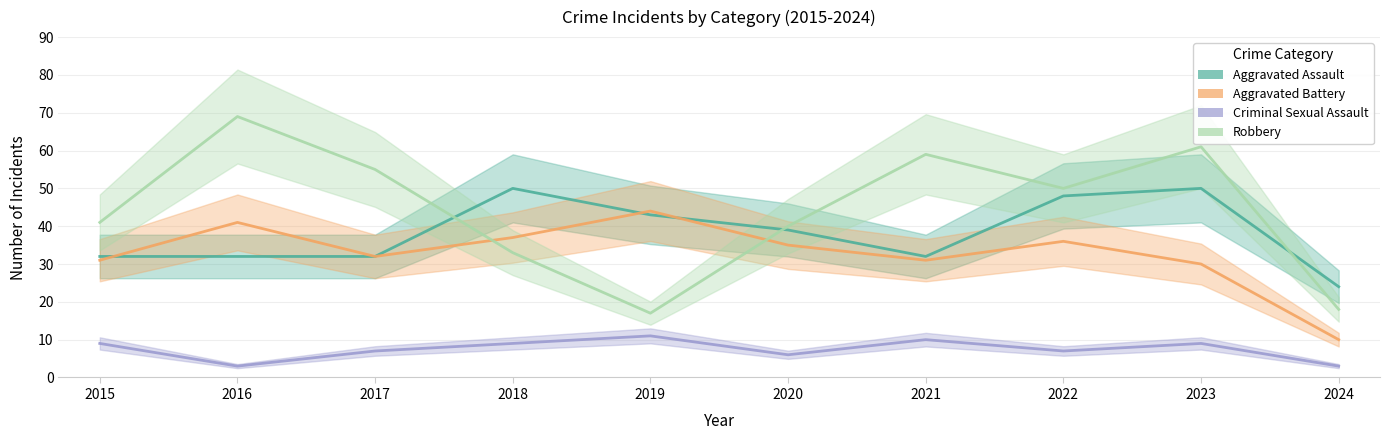

Between 2022 and 2019, which is larger?

2022